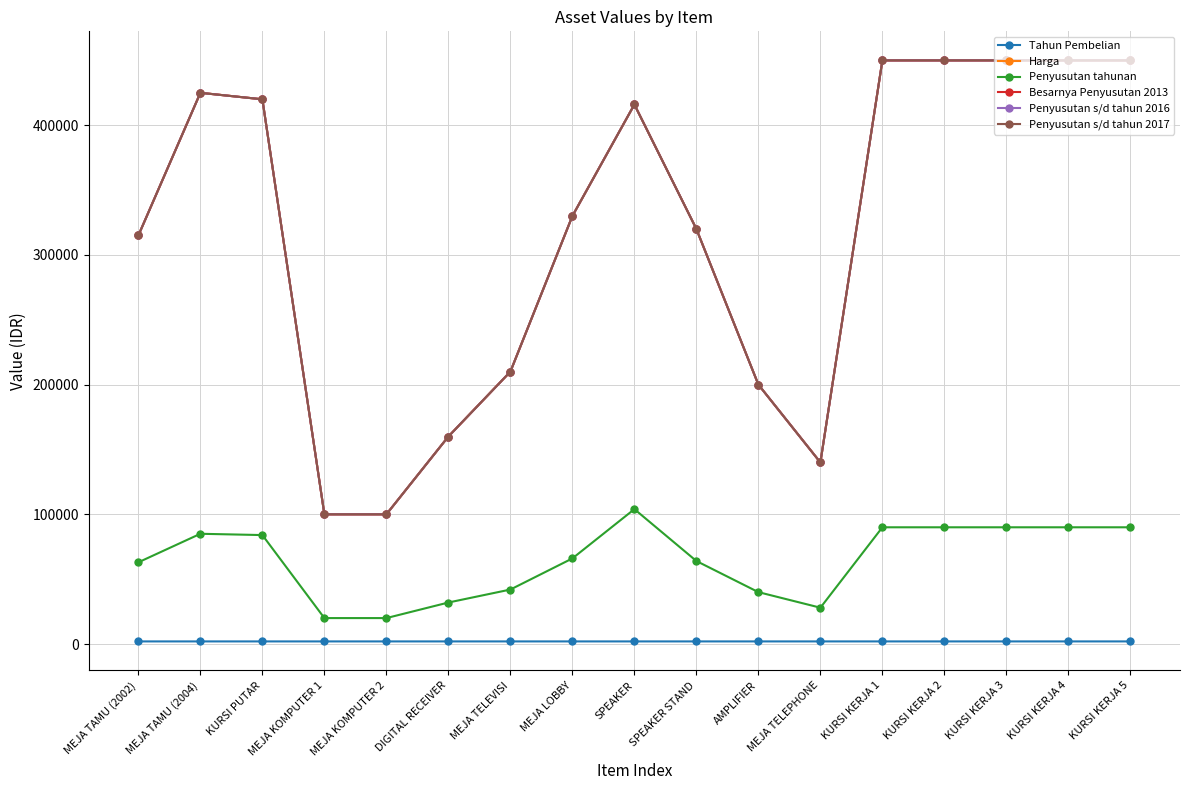

Rank the series by their maximum value, from lowest to highest.

Tahun Pembelian, Penyusutan tahunan, Besarnya Penyusutan 2013, Penyusutan s/d tahun 2016, Penyusutan s/d tahun 2017, Harga